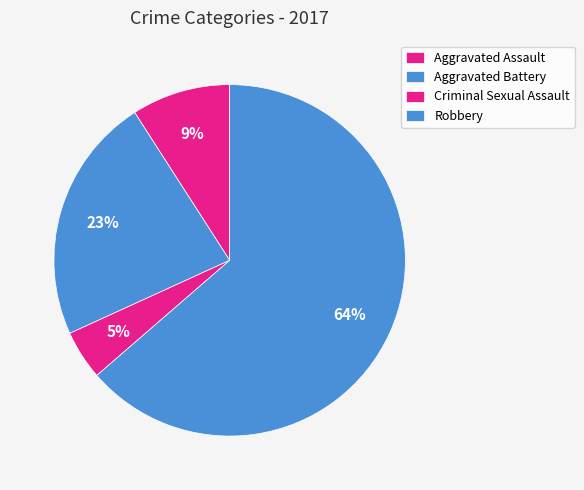

To the nearest percent, what is the combined percentage of Aggravated Battery and Robbery?

86%